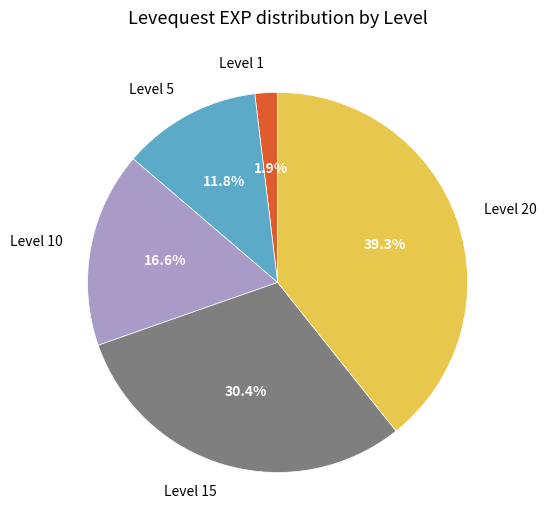

What is the ratio of the value at Level 10 to the value at Level 1?

8.7